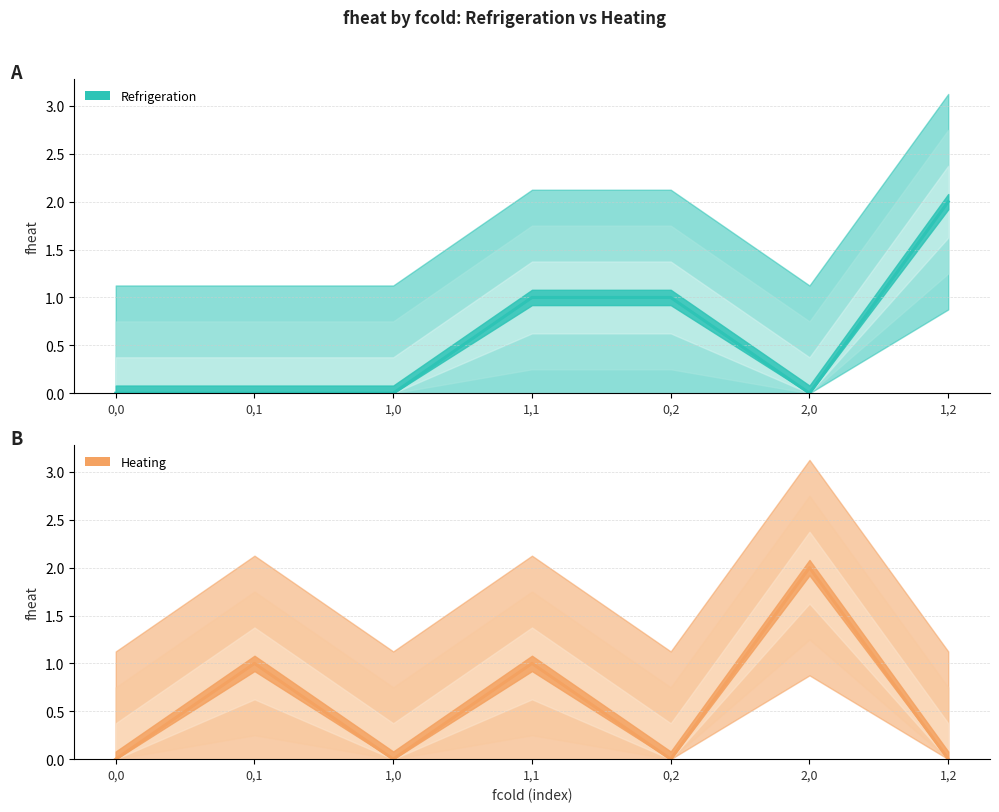

True or false: heating and refrigeration intersect in this chart.

True